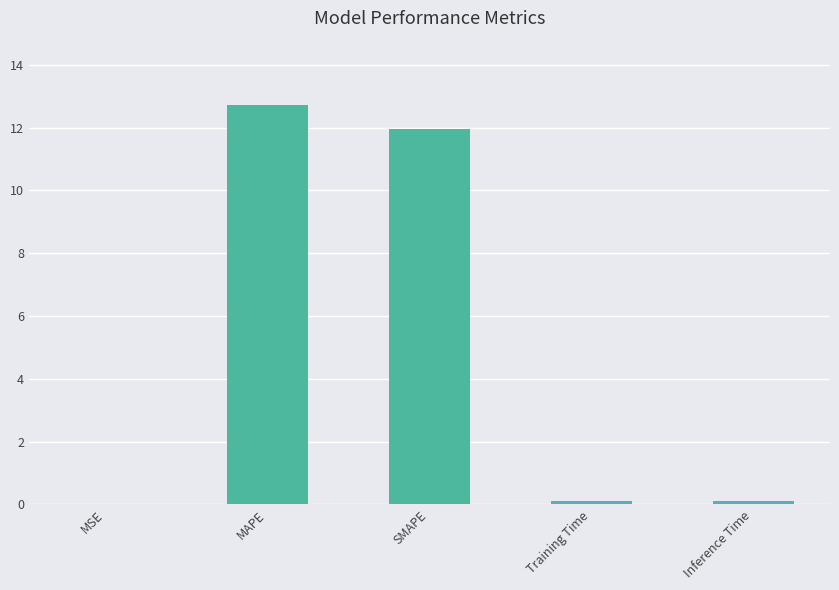

The chart shows a value of 5.3 at MAPE. True or false?

False